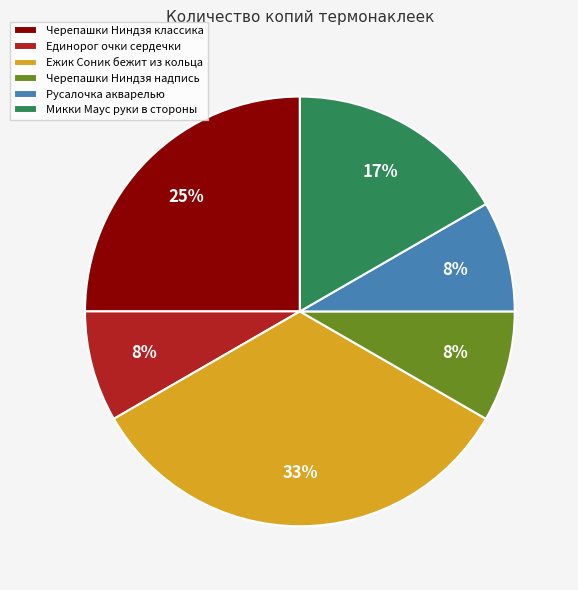

Is there any slice that represents more than half of the pie?

No